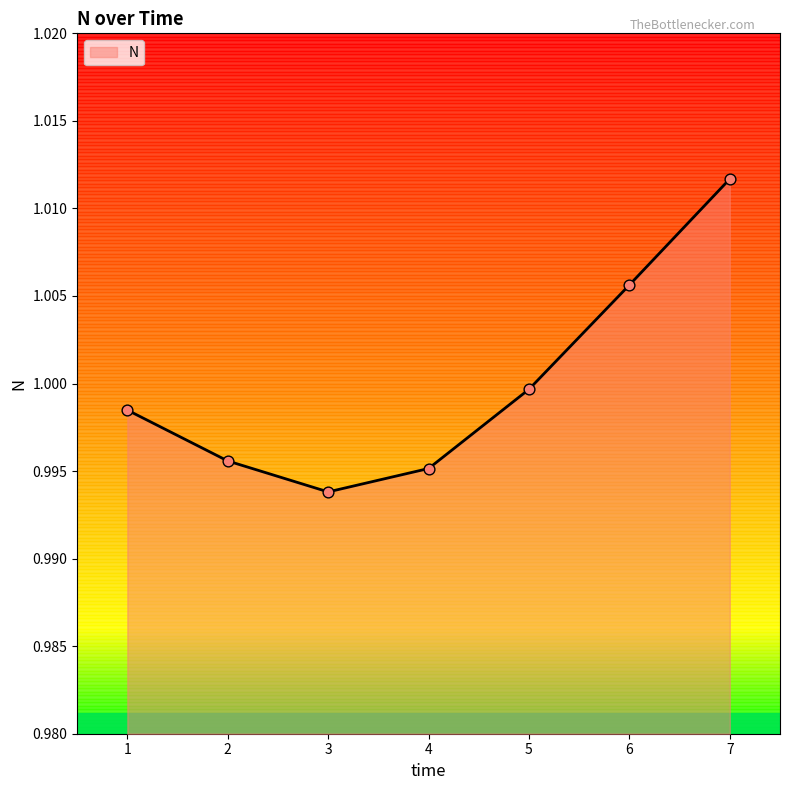

Which has a higher value, 7 or 6?

7